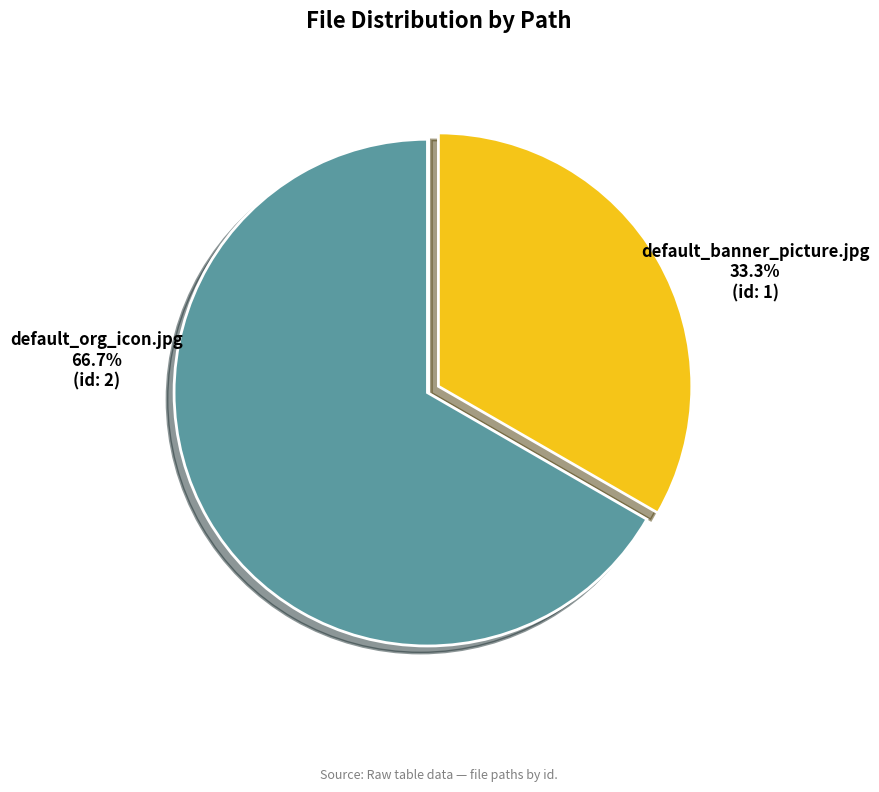

Which category accounts for the majority?

default_org_icon.jpg